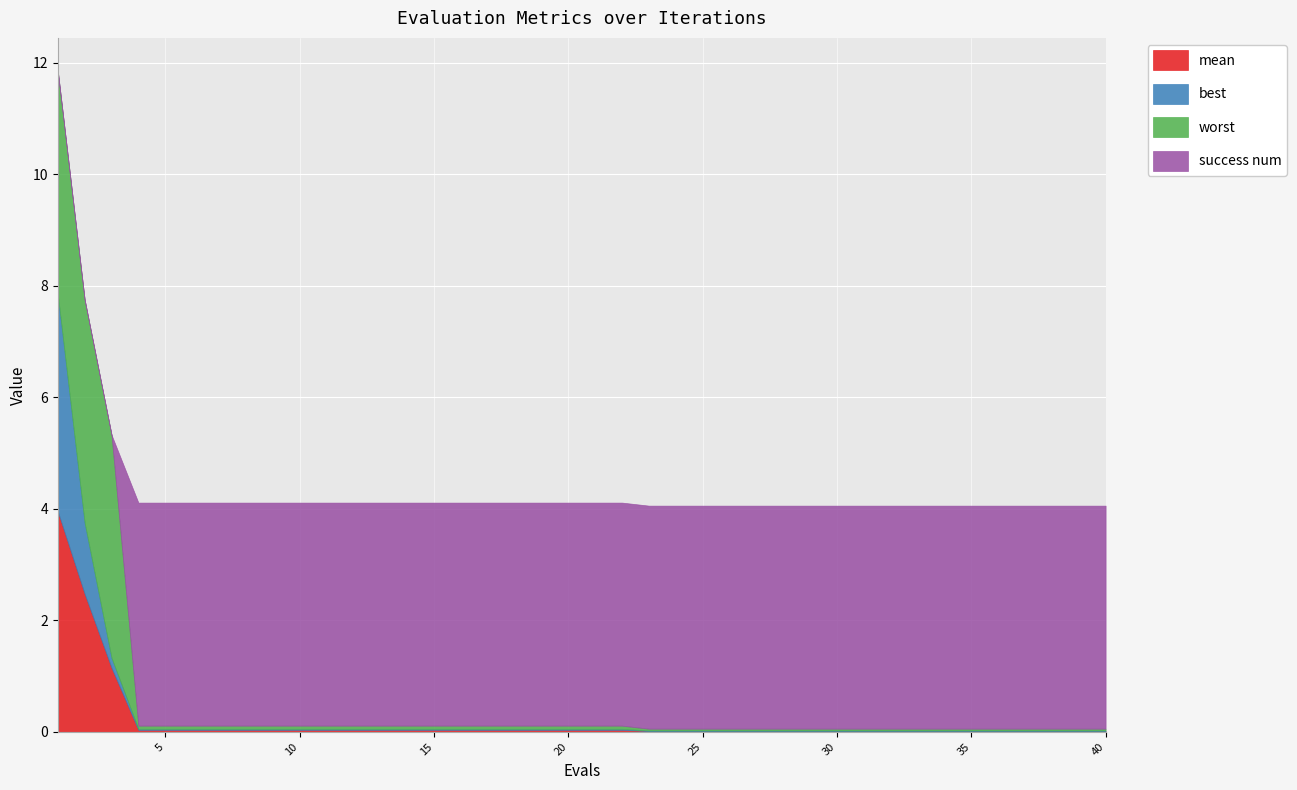

How many intersections are there between success num and worst?

1